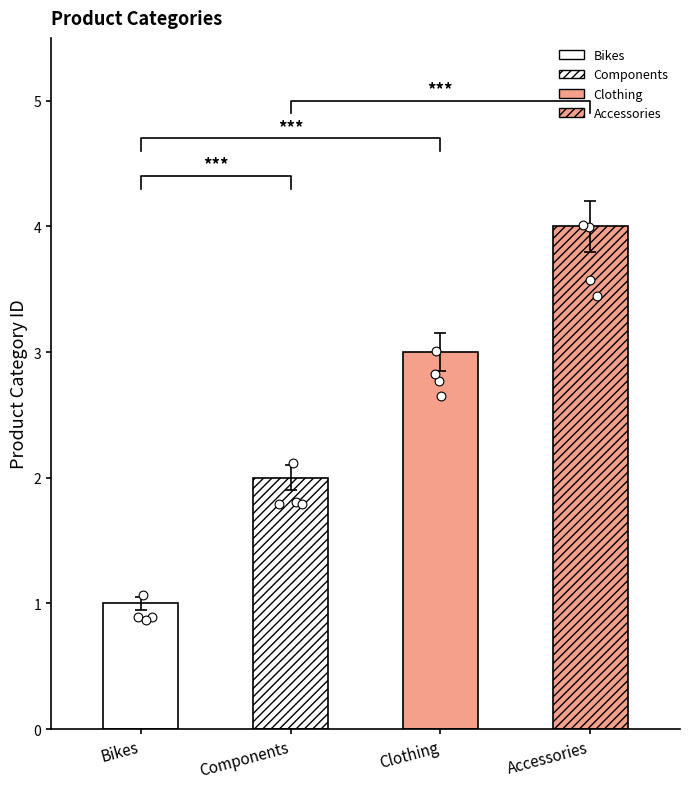

Which has a higher value, Accessories or Components?

Accessories